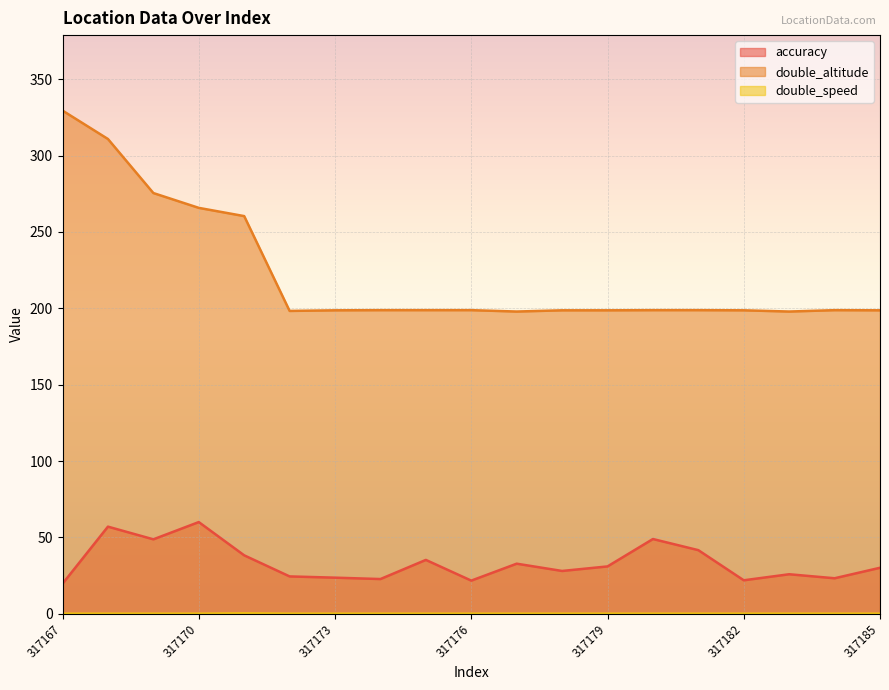

List the labels in order of accuracy value, smallest first.

317167, 317176, 317182, 317174, 317184, 317173, 317172, 317183, 317178, 317185, 317179, 317177, 317175, 317171, 317181, 317169, 317180, 317168, 317170